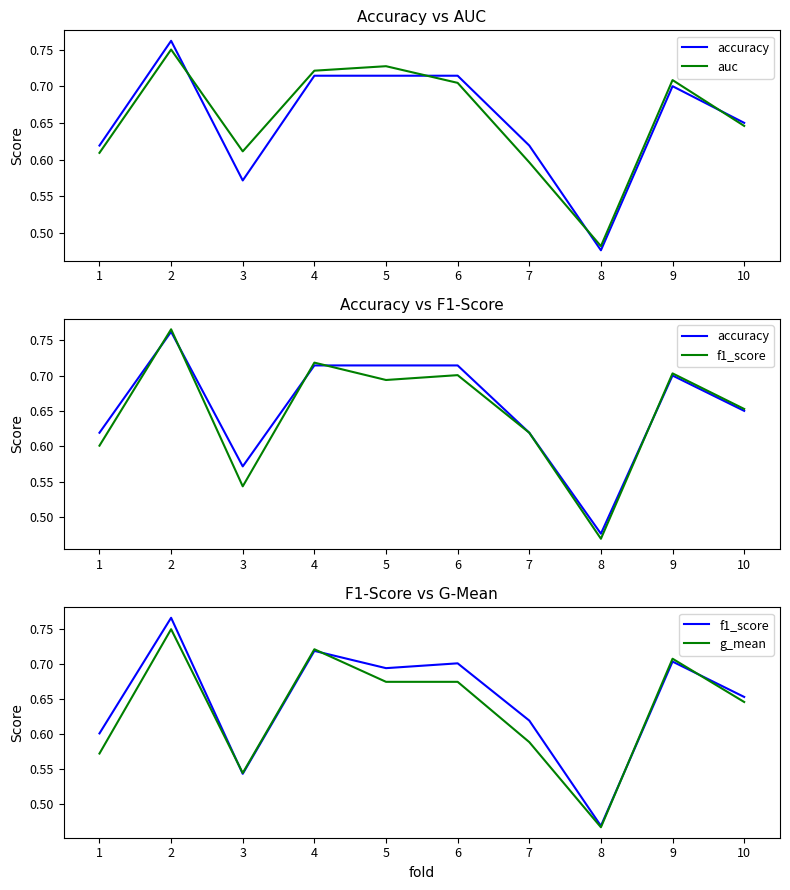

Where is g_mean nearest to the value 0?

8